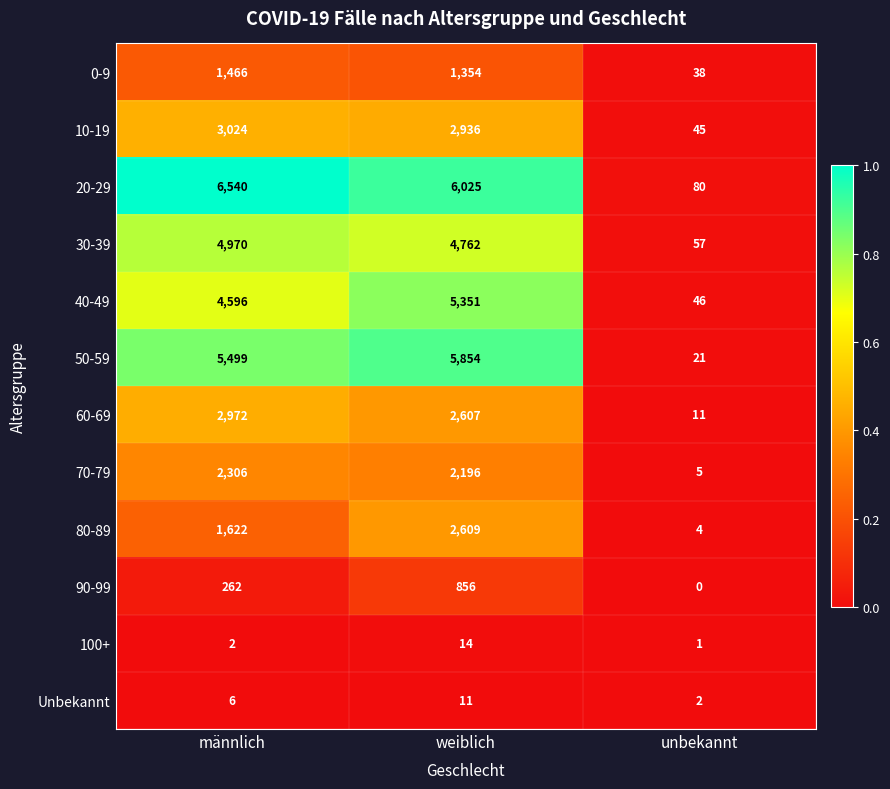

What is the total value across all series at männlich?

33265